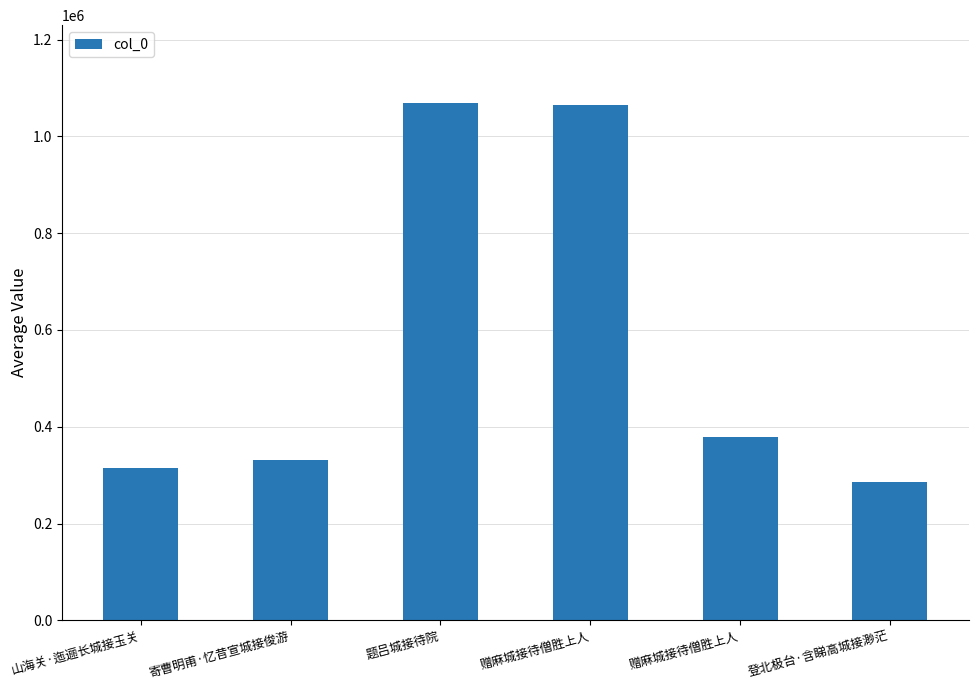

The value at 题吕城接待院 is 1069408. True or false?

True